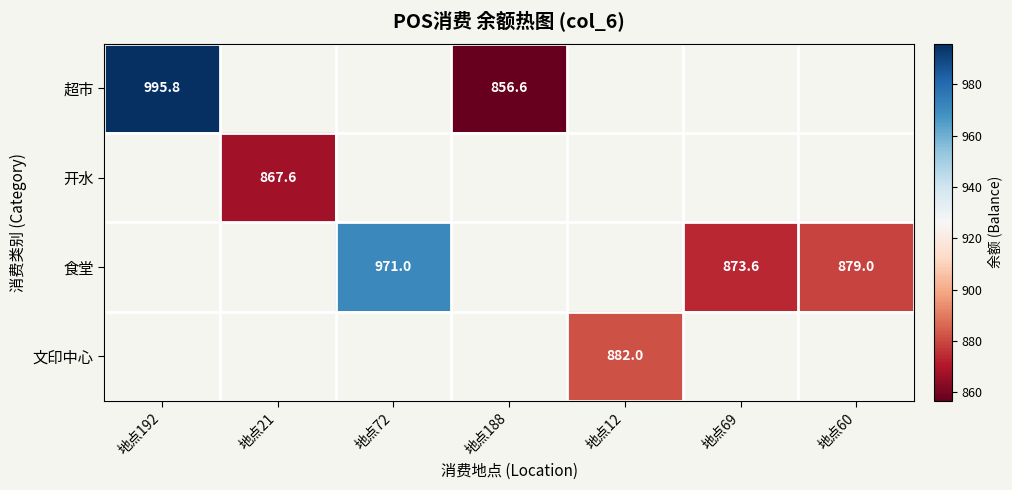

Is it true that 食堂 equals 971.0 at 地点72?

True